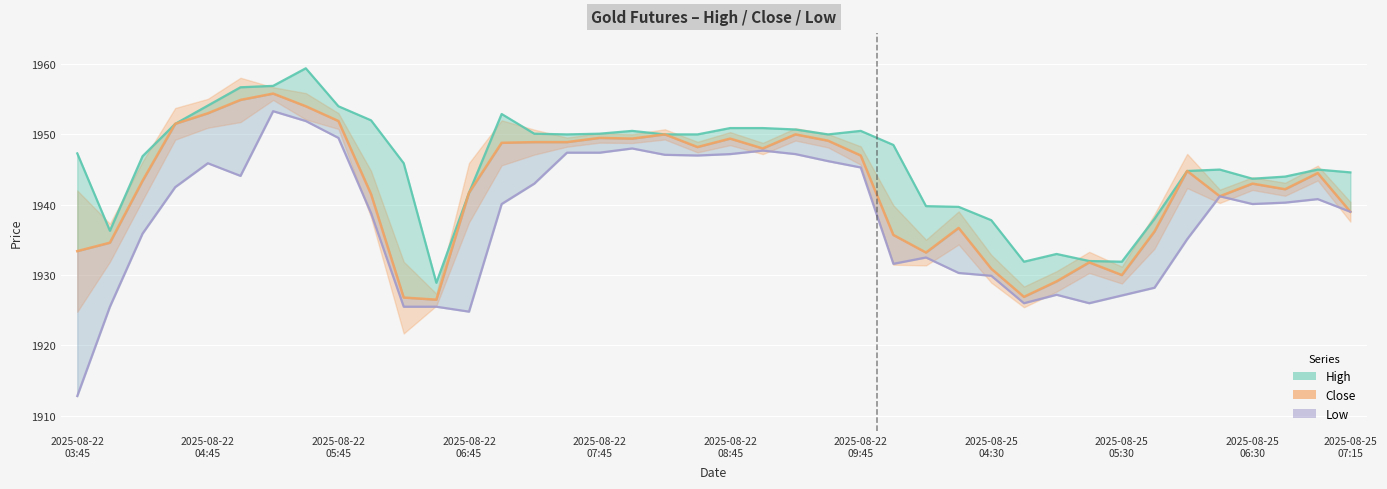

Count the number of data series in this chart.

3